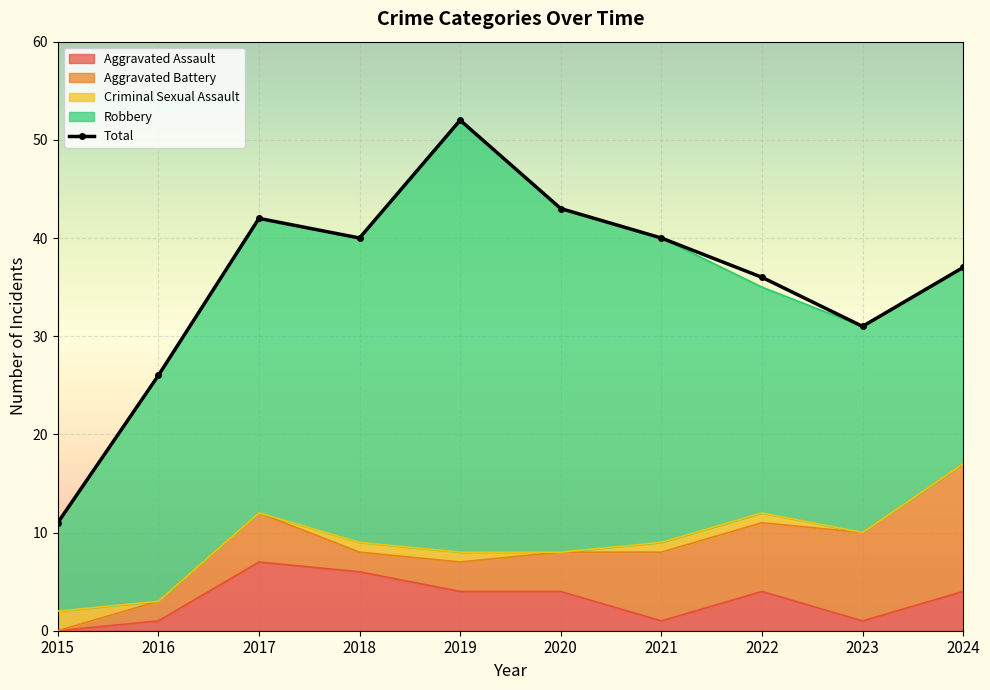

At which category is the sum across all series the highest?

2019